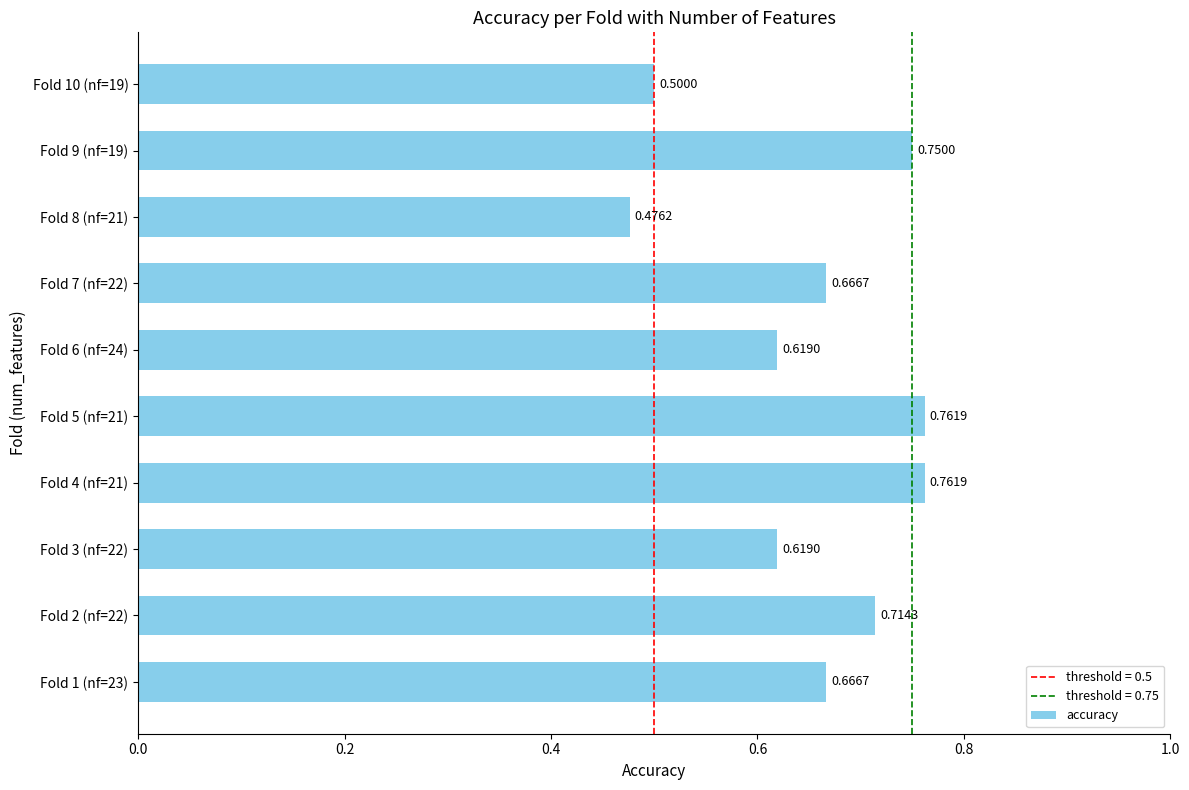

What is the difference between the maximum and minimum values?

0.3